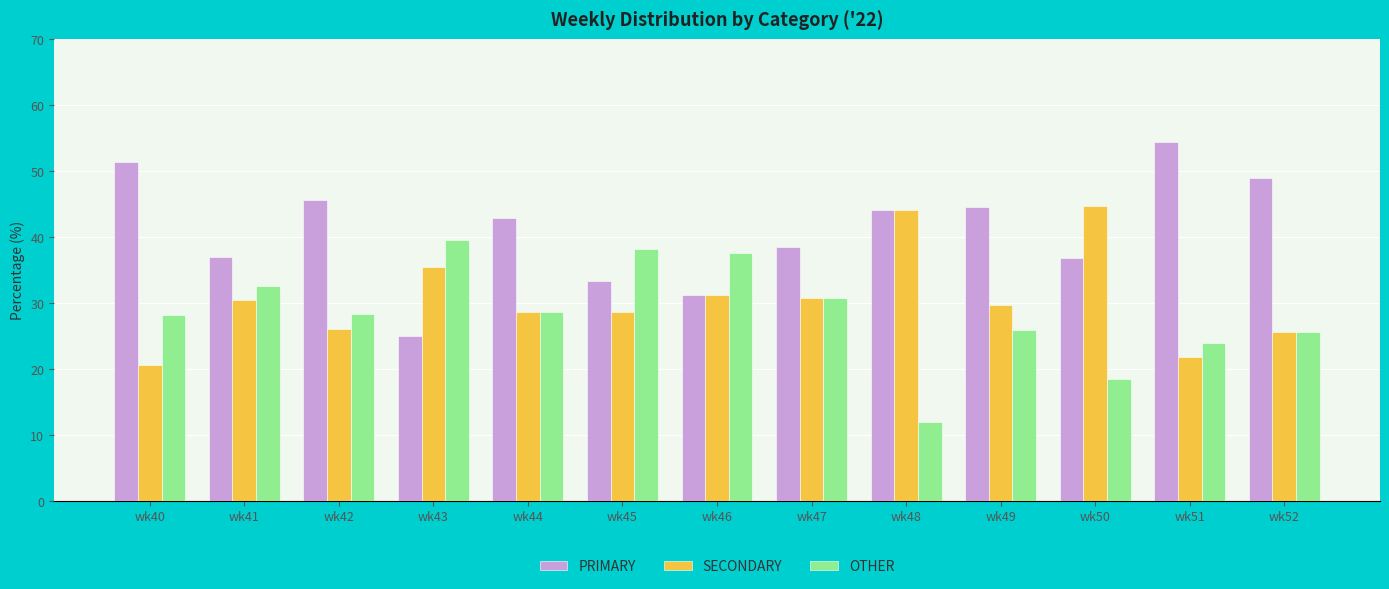

Count the number of data series in this chart.

3